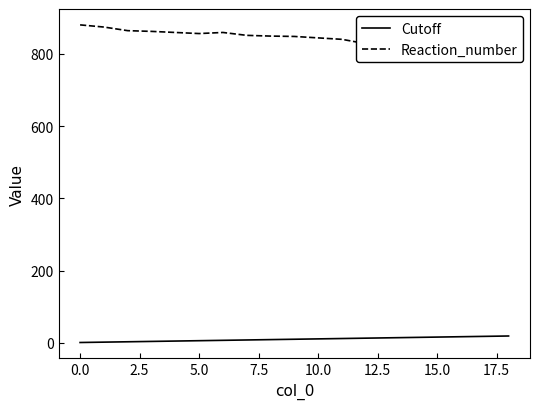

True or false: Cutoff and Reaction_number intersect in this chart.

False